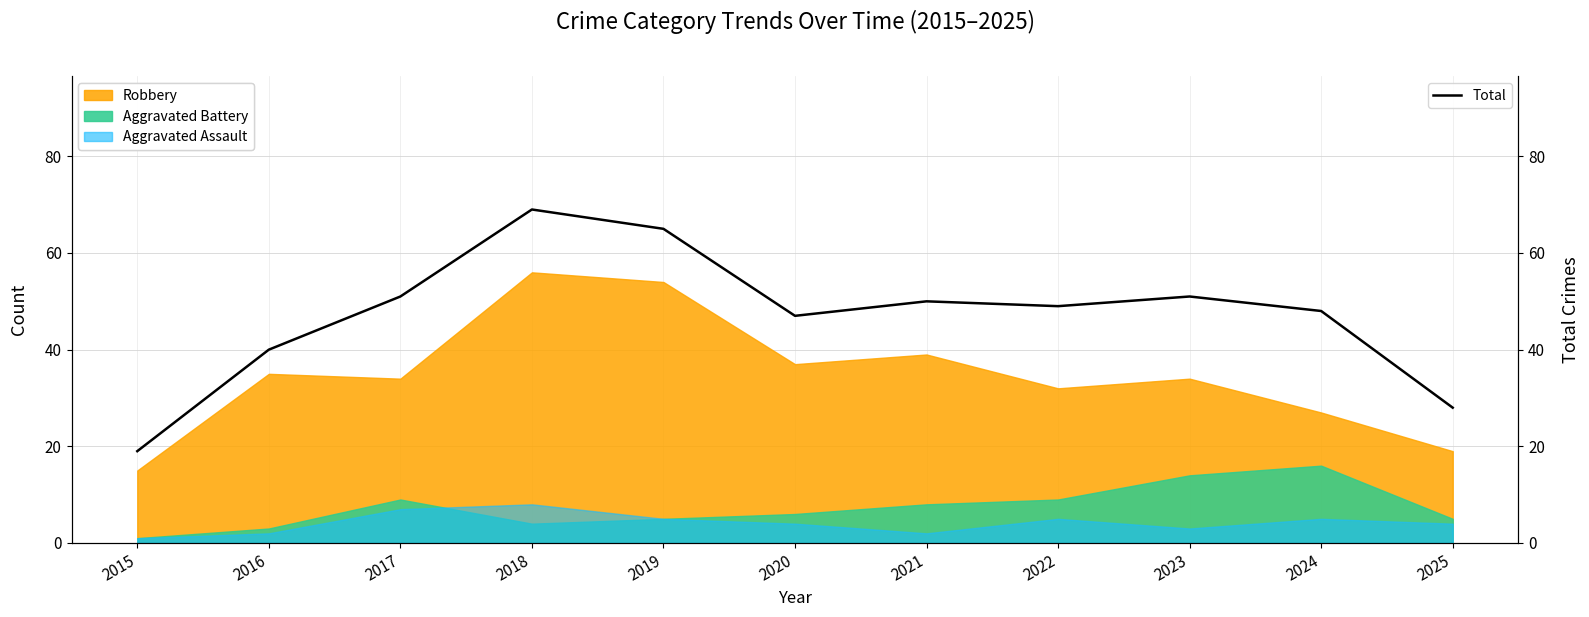

Reading left to right, what are all the values shown in this chart?

2015=19	2016=40	2017=51	2018=69	2019=65	2020=47	2021=50	2022=49	2023=51	2024=48	2025=28